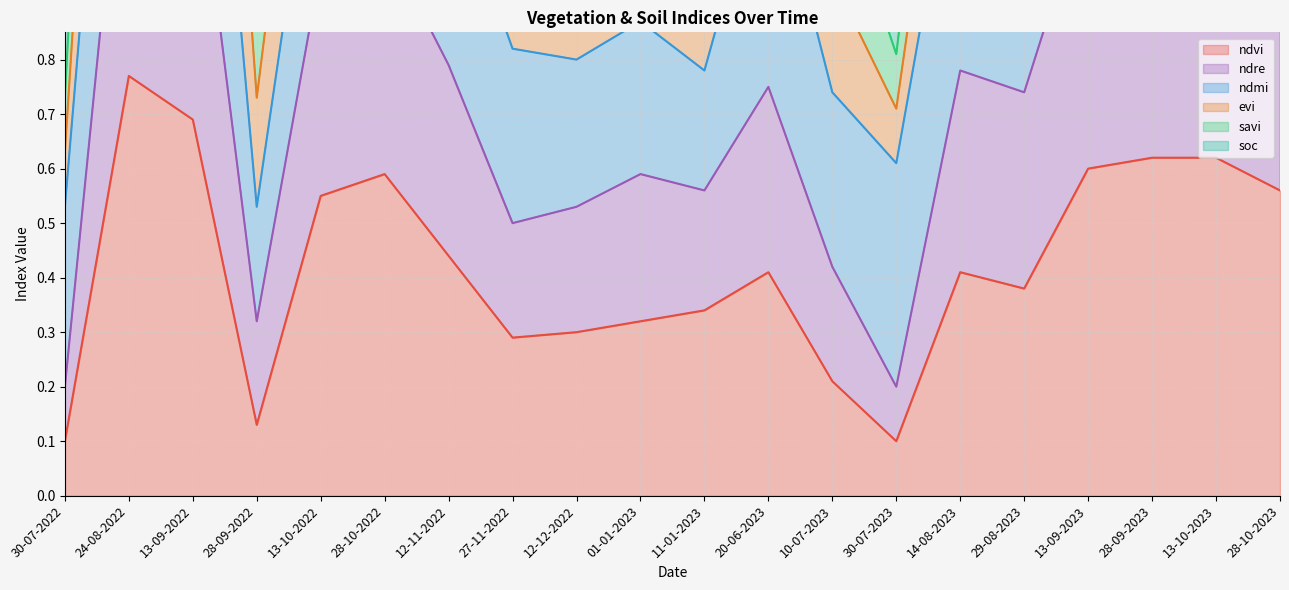

At which label does soc reach its minimum?

30-07-2022